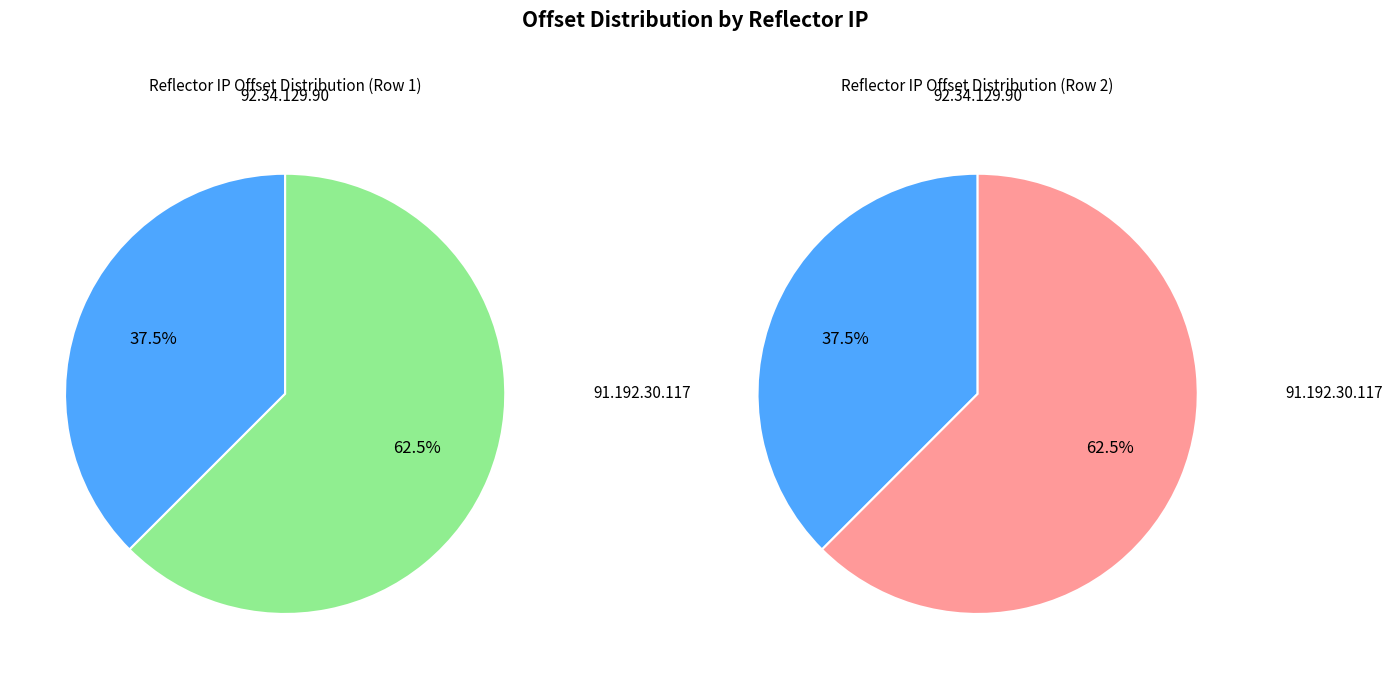

What is the total percentage of 92.34.129.90 and 91.192.30.117?

100.0%